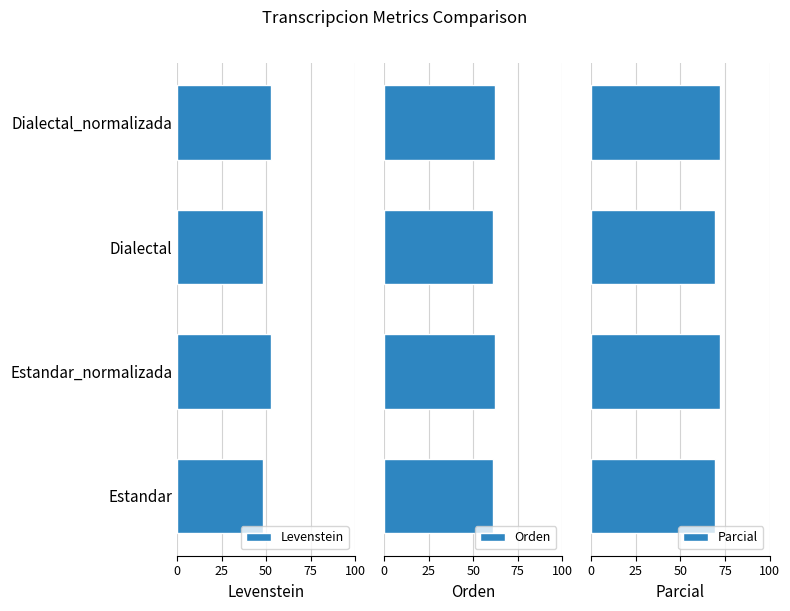

What is the sum of all Orden values?

247.0